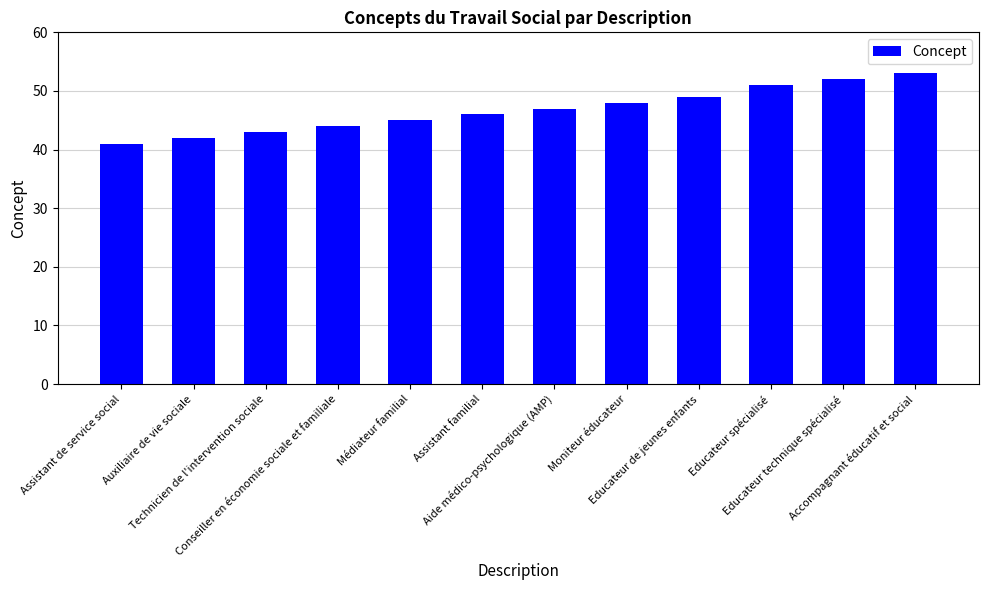

Reading right to left, transcribe all the data shown in this chart.

53	52	51	49	48	47	46	45	44	43	42	41